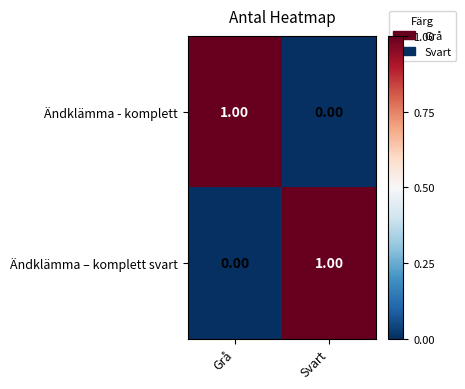

Which category has the lowest value in the Ändklämma – komplett svart series?

Grå